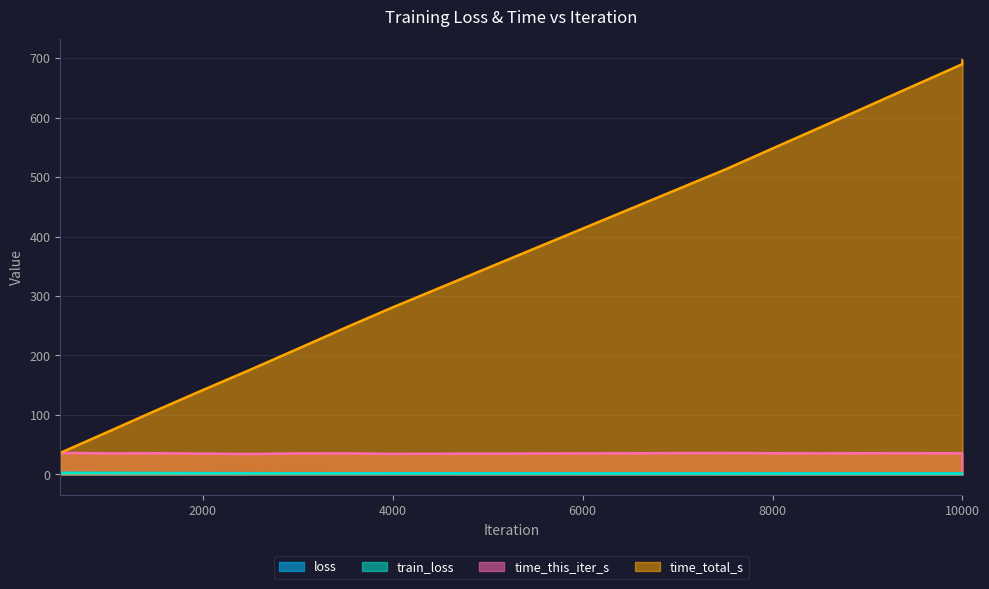

At which category does train_loss reach its first local valley?

8500